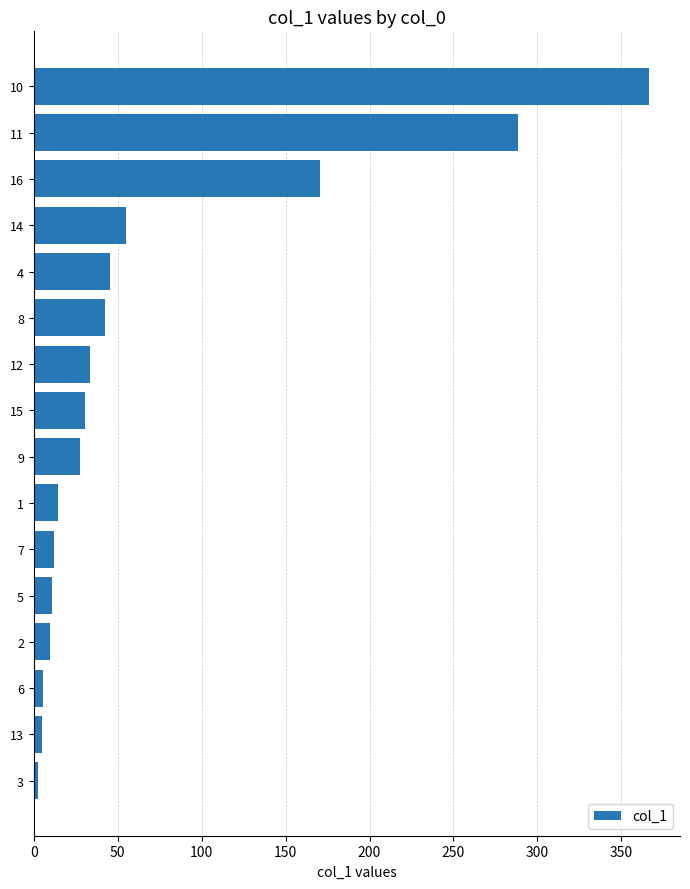

Approximately how many times larger is the value at 5 compared to 7?

0.9